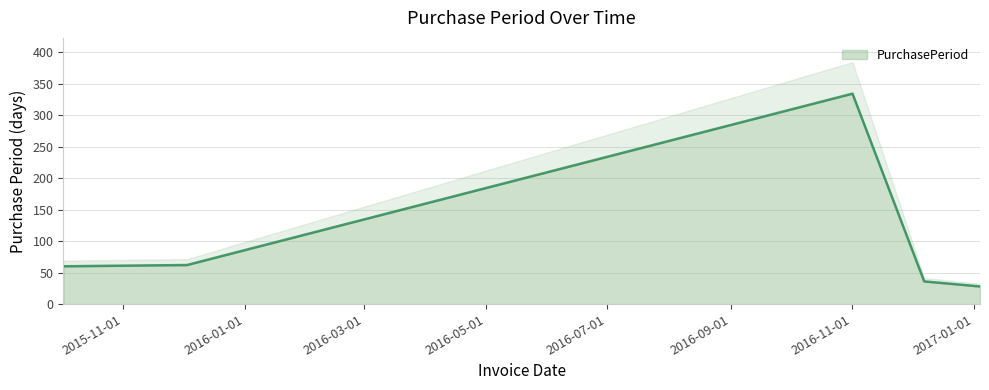

How many series are shown in this chart?

1